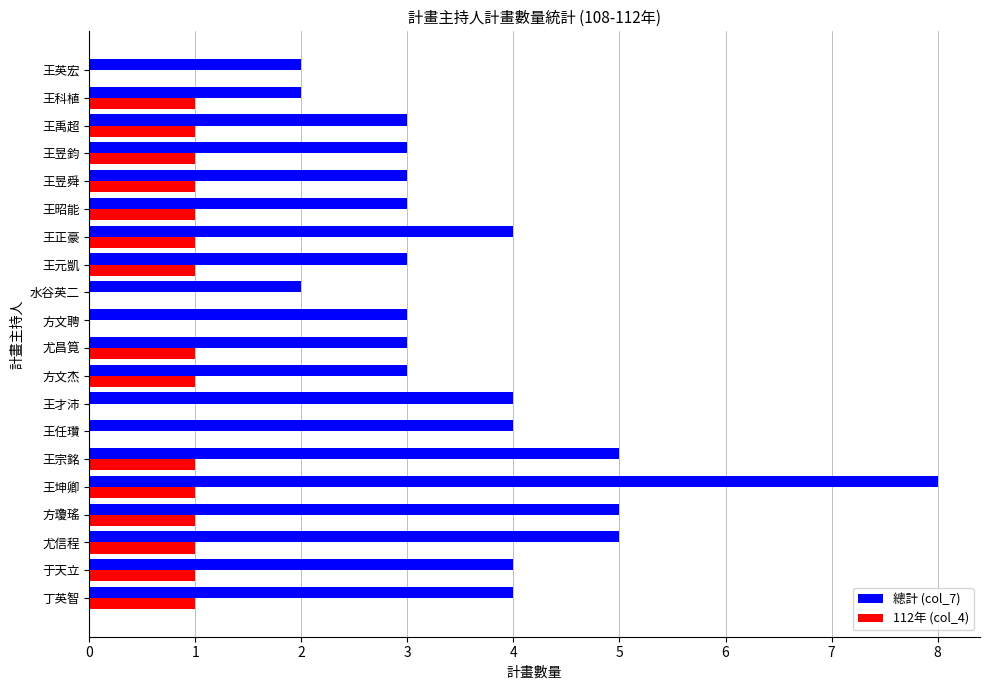

What is the highest value of the 112年 (col_4) series?

1